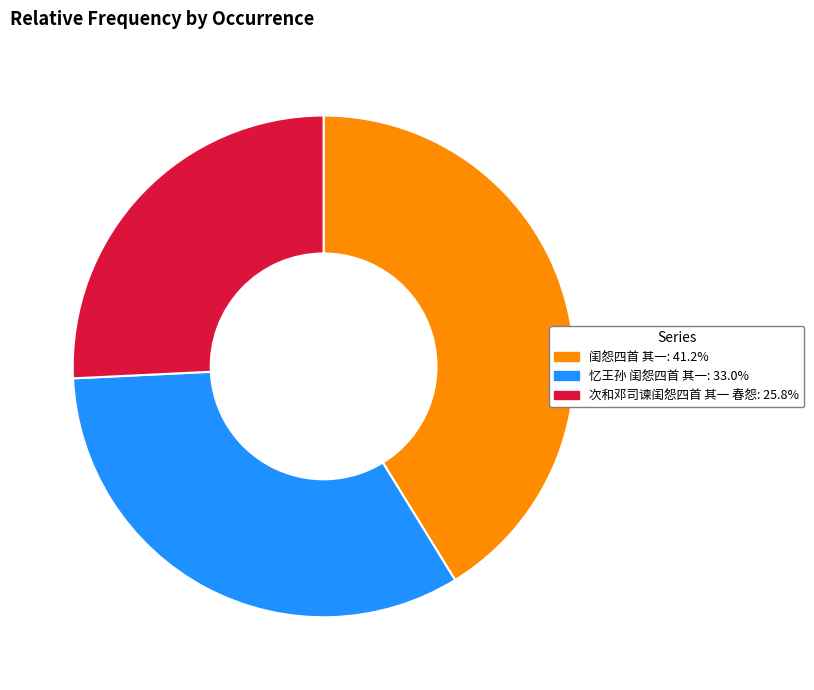

What is the ratio of the value at 次和邓司谏闺怨四首 其一 春怨 to the value at 忆王孙 闺怨四首 其一?

0.8